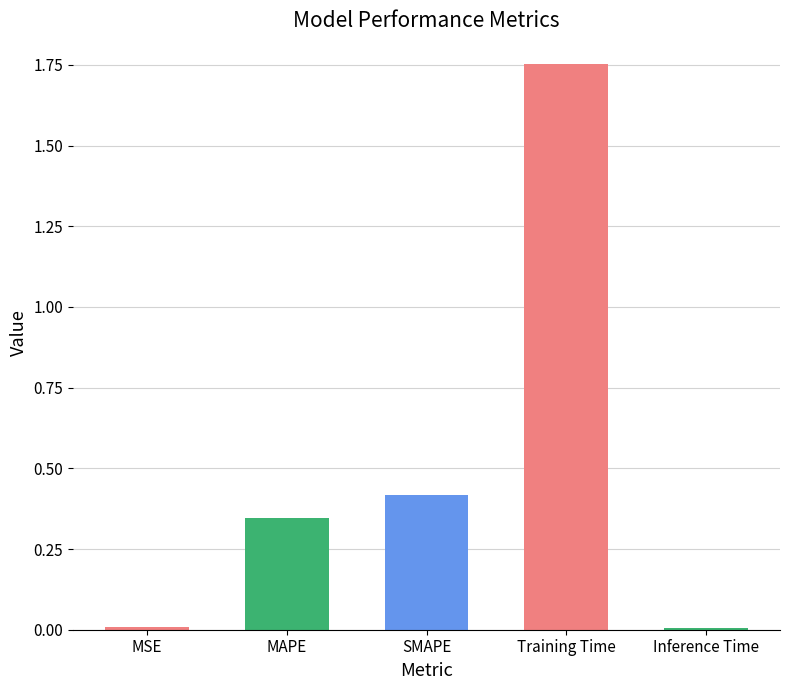

What is the label of the 3rd bar from the left?

SMAPE